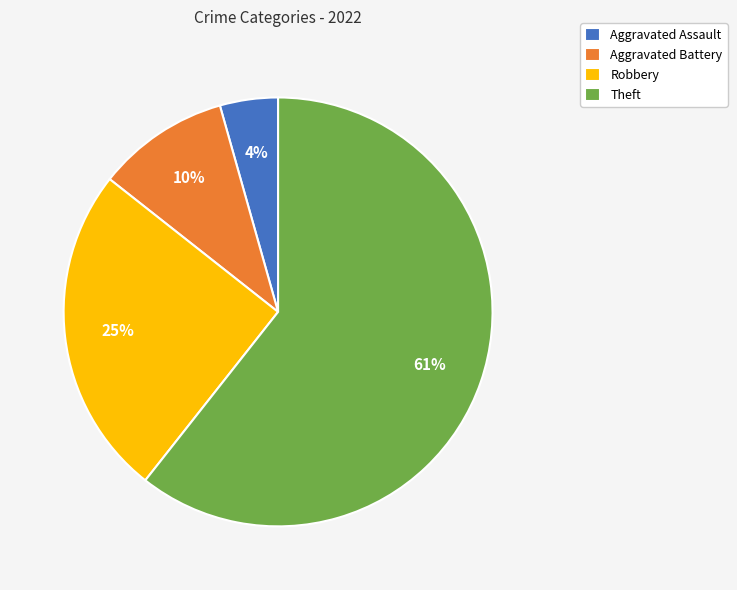

The Aggravated Battery slice represents 1% of the pie. True or false?

False